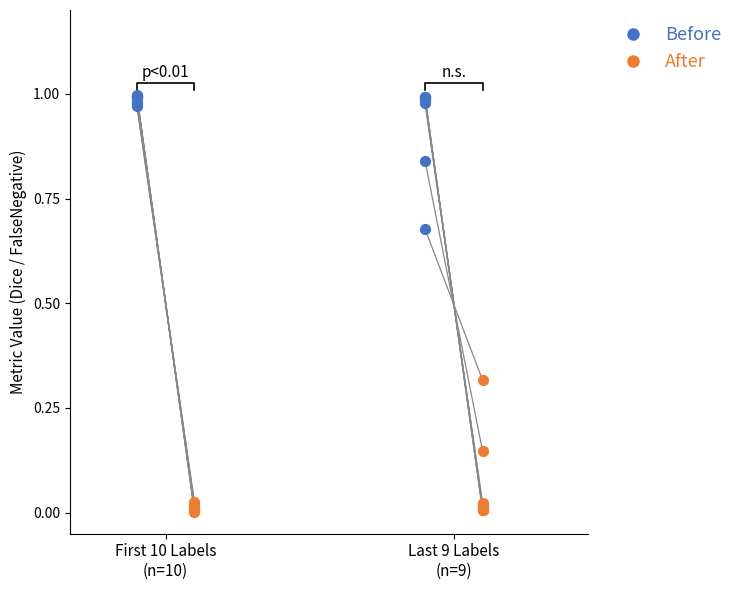

What are all the series names shown in the legend?

Before, After